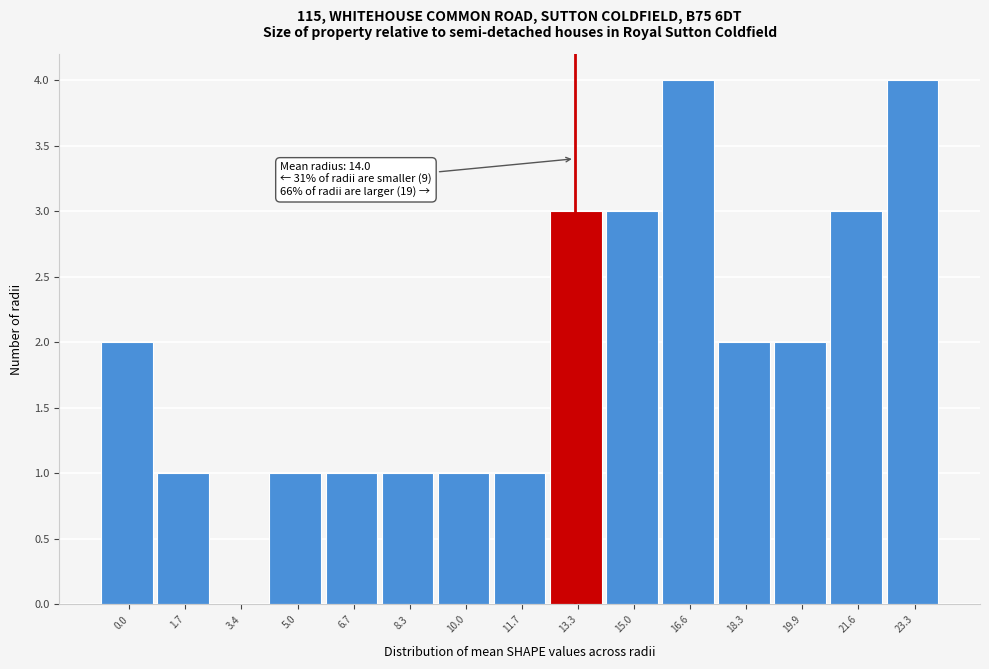

Reading right to left, what are all the values shown in this chart?

23.3=4	21.6=3	19.9=2	18.3=2	16.6=4	15.0=3	13.3=3	11.7=1	10.0=1	8.3=1	6.7=1	5.0=1	3.4=0	1.7=1	0.0=2